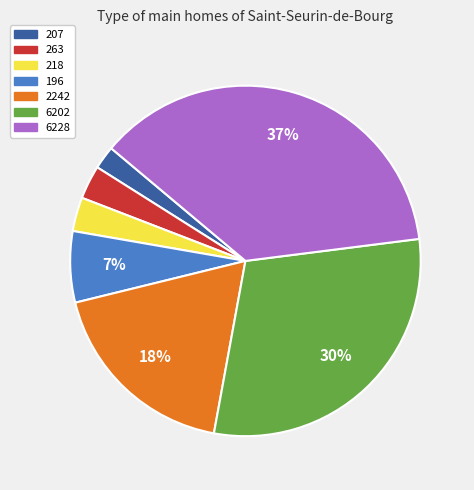

Approximately how many times larger is the value at 207 compared to 263?

0.7